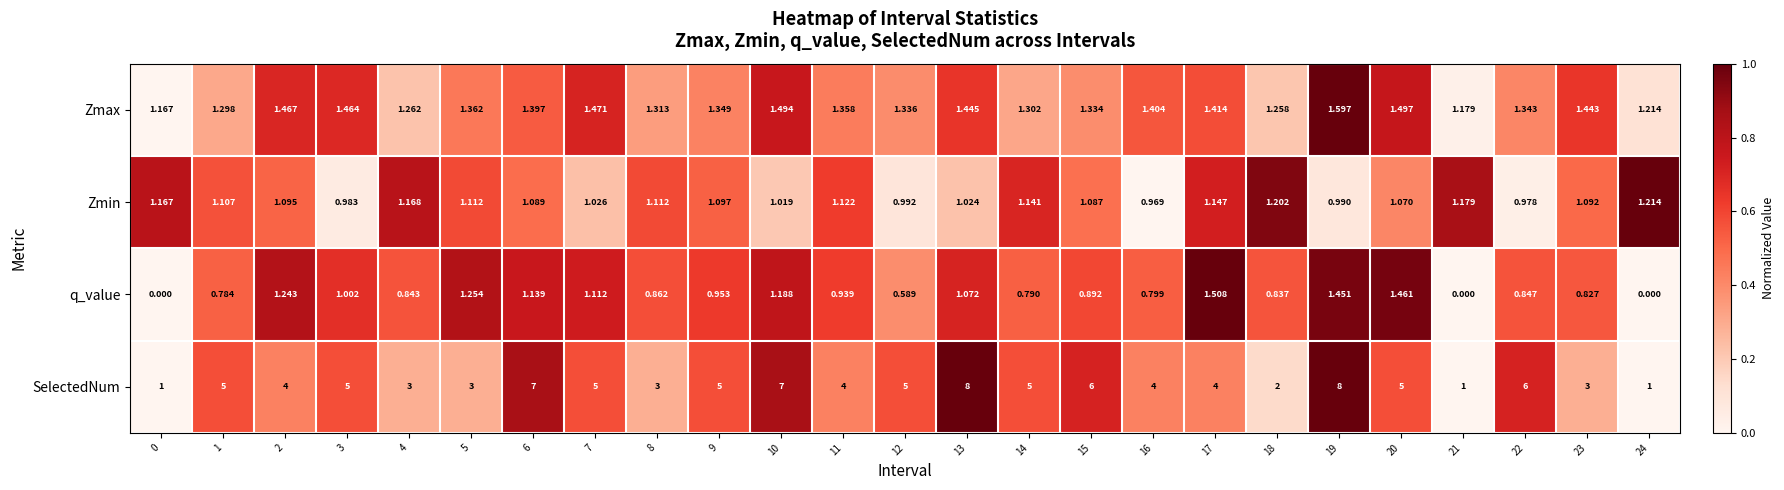

Rank the series at 7 from highest to lowest value.

SelectedNum, Zmax, q_value, Zmin